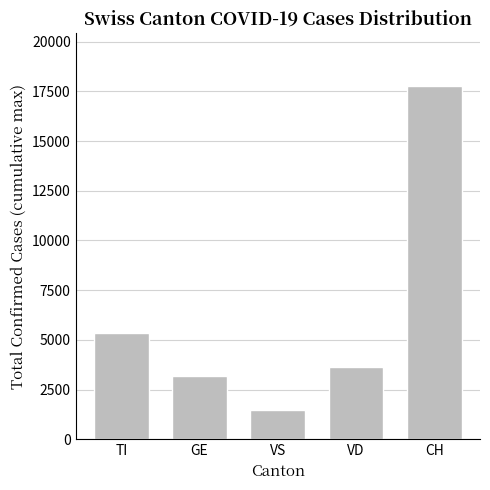

Where is the data nearest to the value 9606?

TI